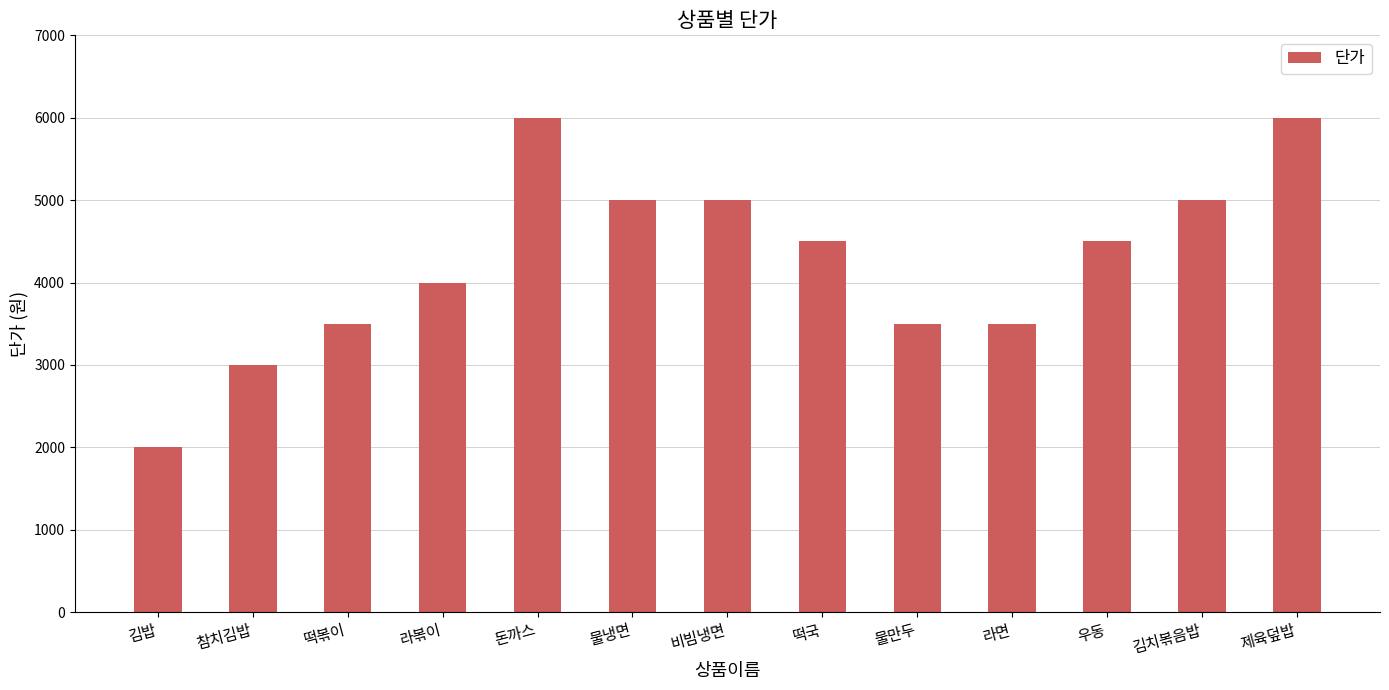

Count the values in the range 3500 to 5000.

9